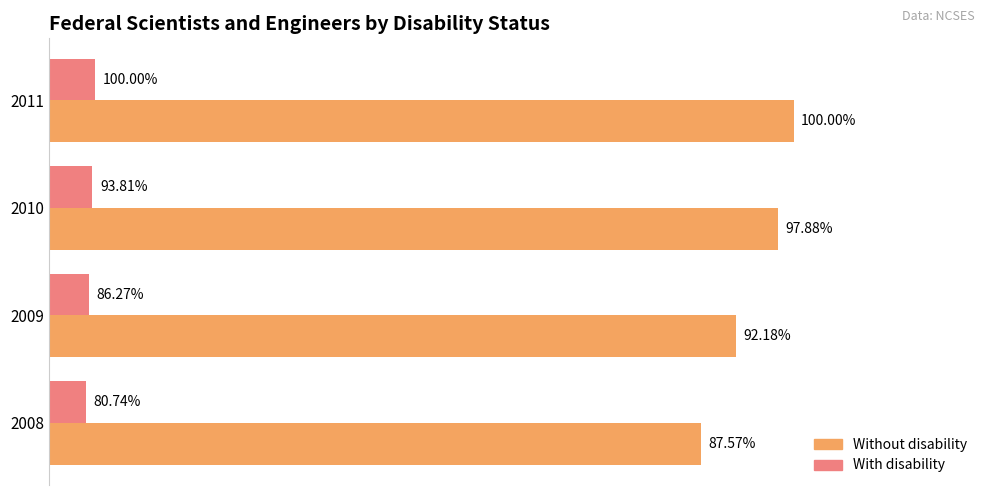

What are all the series names shown in the legend?

Without disability, With disability